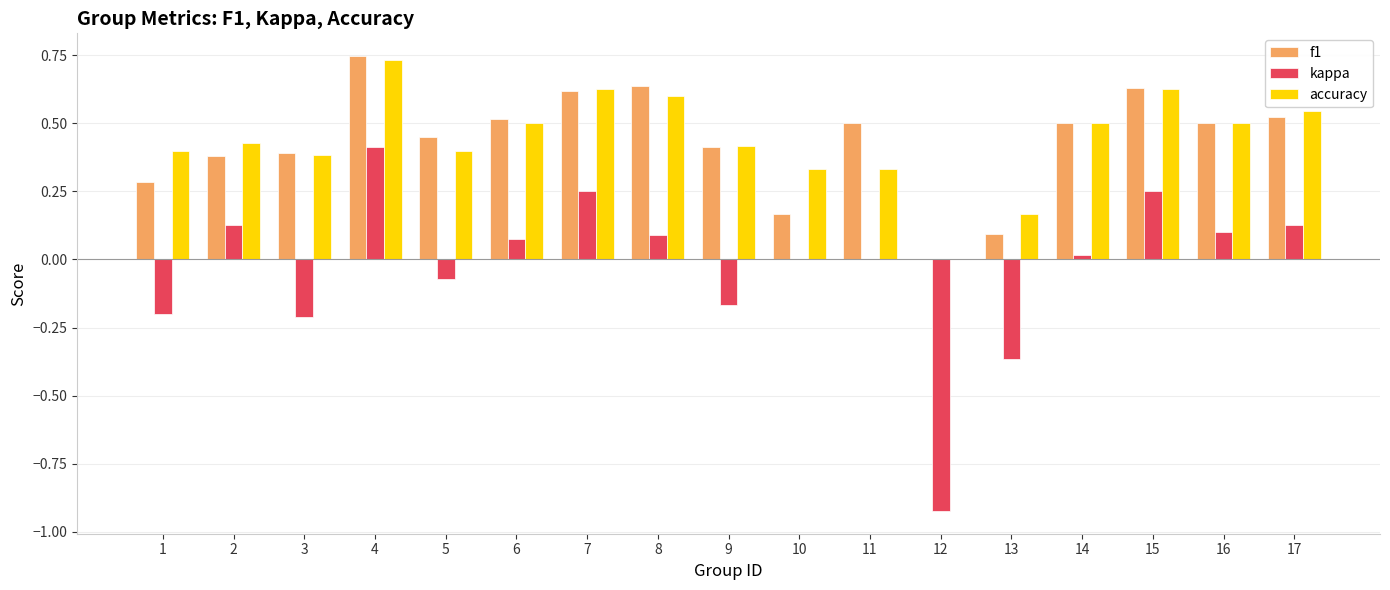

At which label does kappa first exceed 0?

2